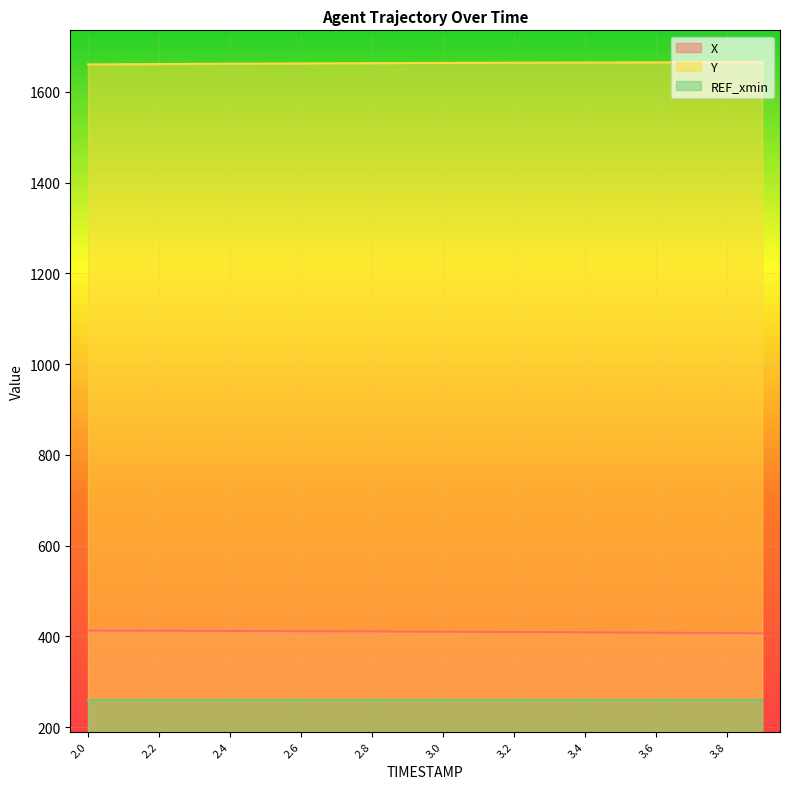

What are all the series names shown in the legend?

X, Y, REF_xmin